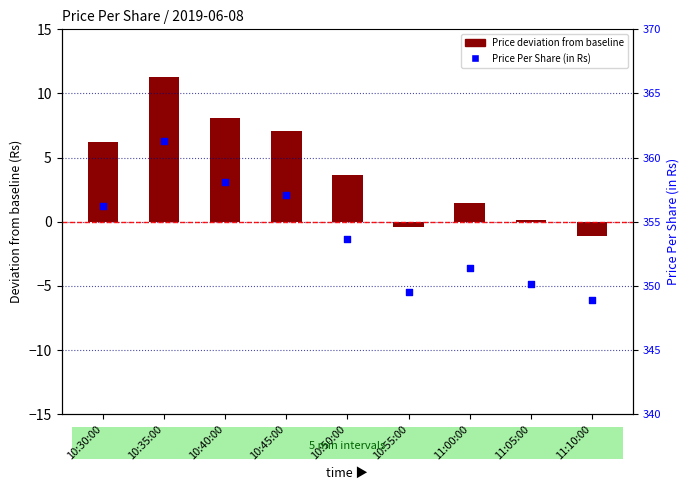

Which series contains the lowest Y value?

Price deviation from baseline